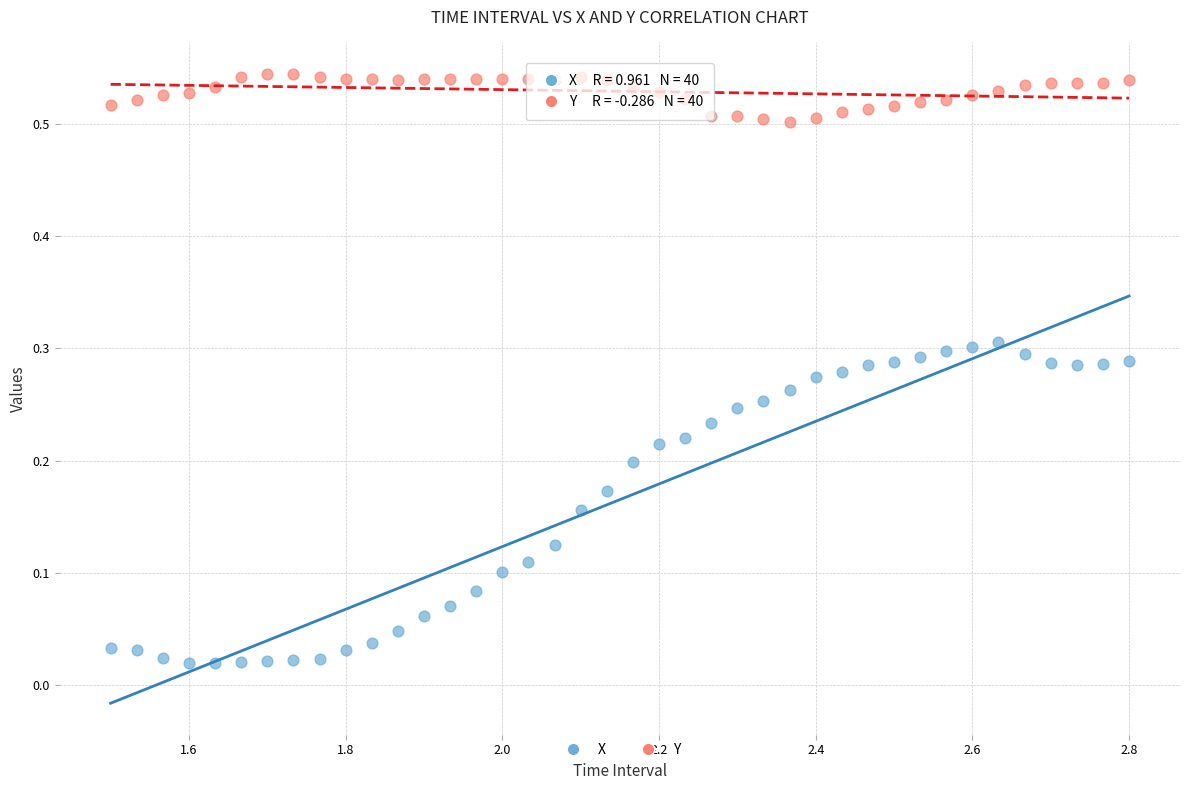

Which series has the widest spread of Y values?

X